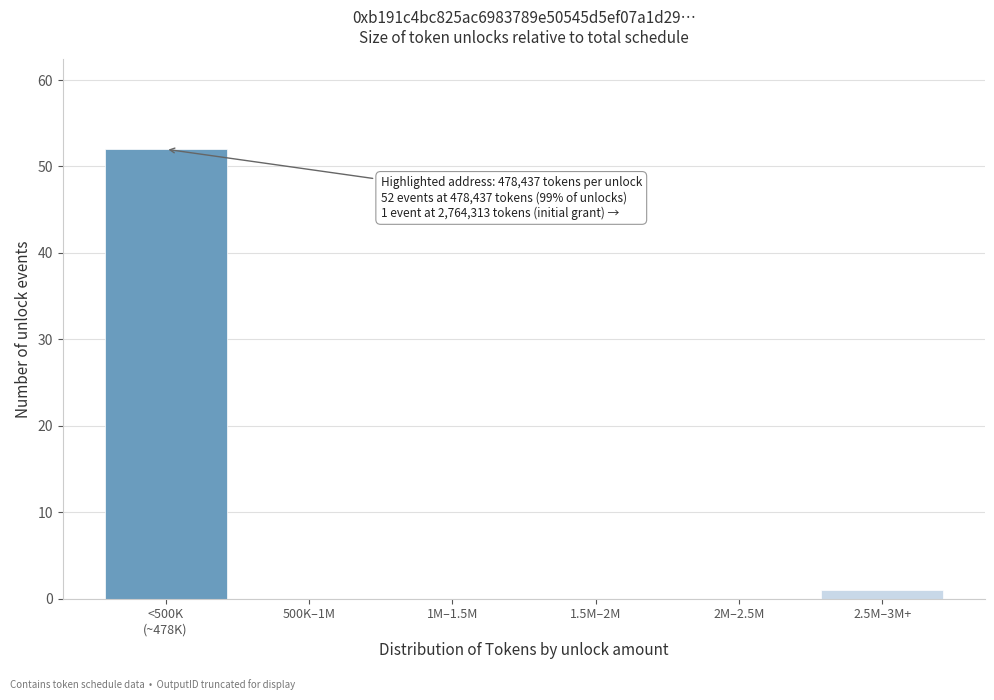

What is the sum of all values?

53